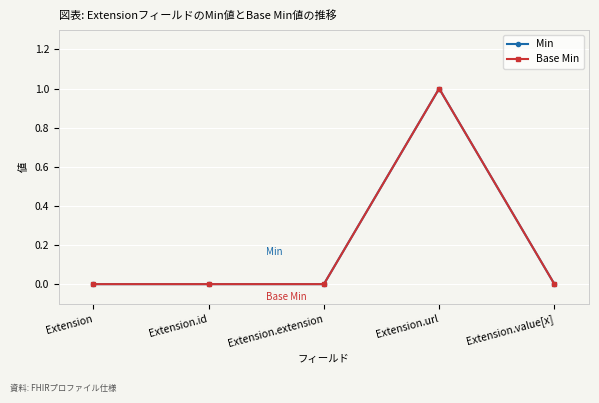

Which series has the largest total across all categories?

Min